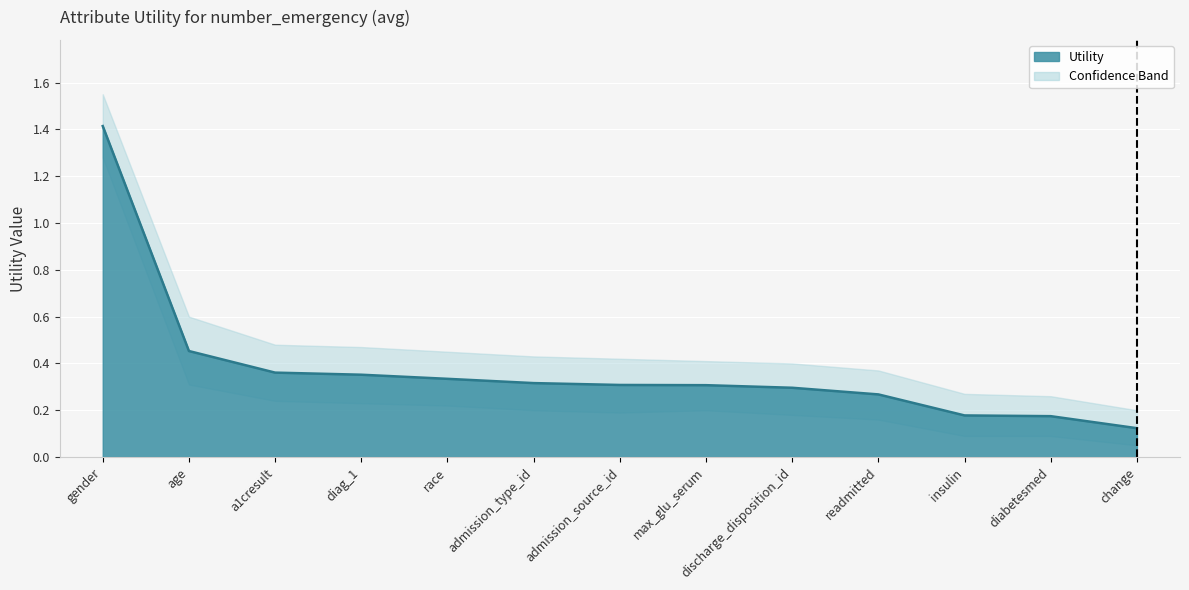

The value at discharge_disposition_id is 0.1. True or false?

False